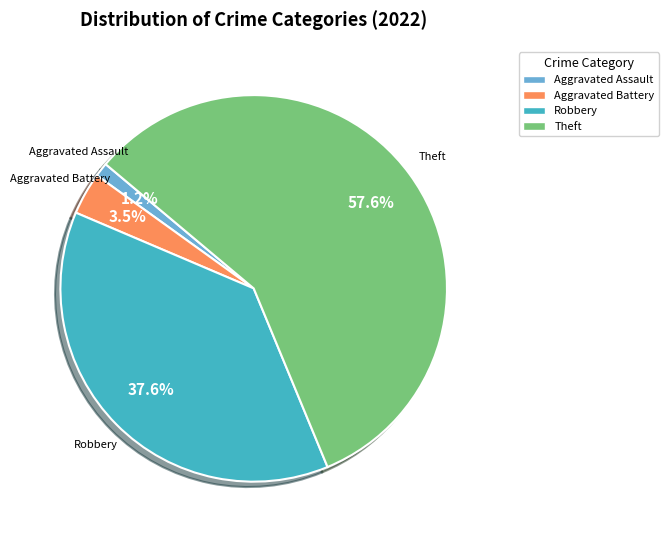

Is there a majority slice in this chart?

Yes